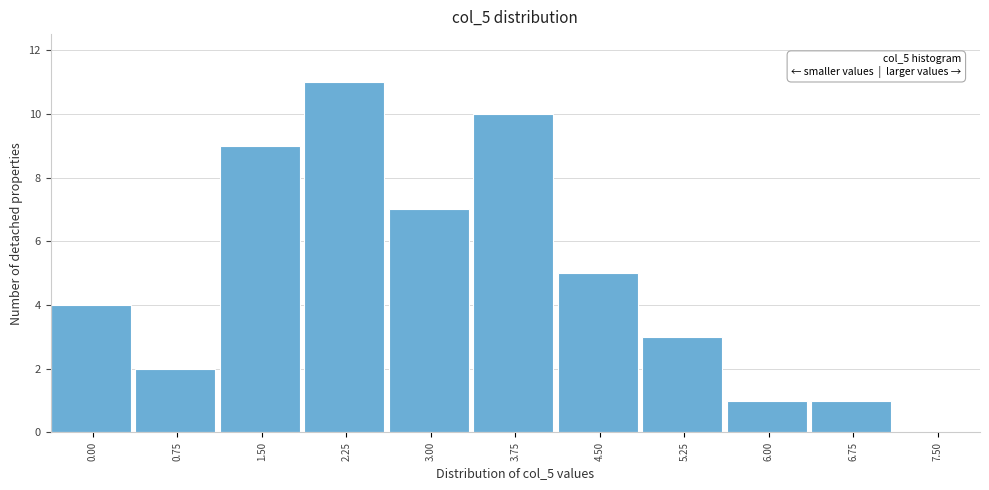

Reading left to right, what are all the values shown in this chart?

0.00=4	0.75=2	1.50=9	2.25=11	3.00=7	3.75=10	4.50=5	5.25=3	6.00=1	6.75=1	7.50=0